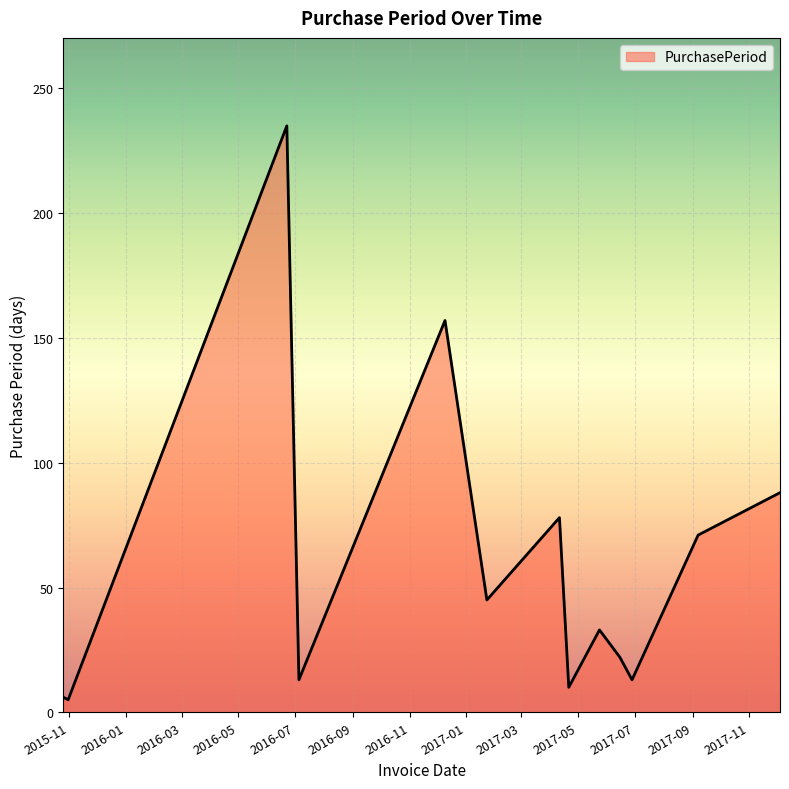

What is the greatest value displayed?

235